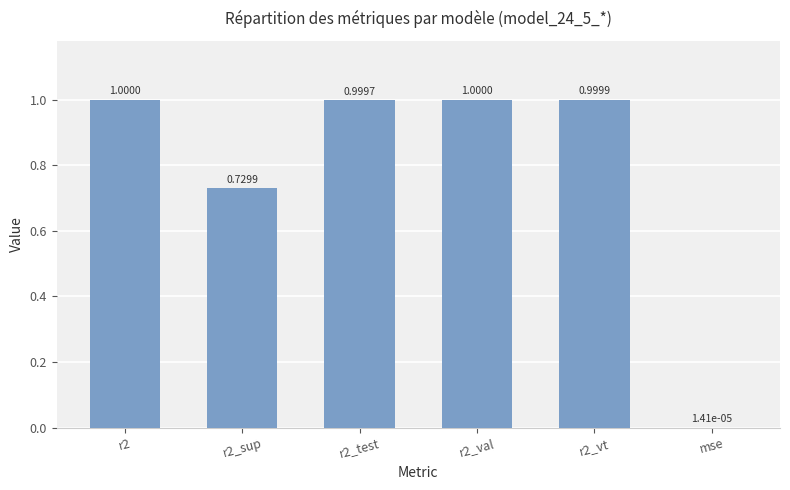

What is the change in value from r2_sup to mse?

-0.7